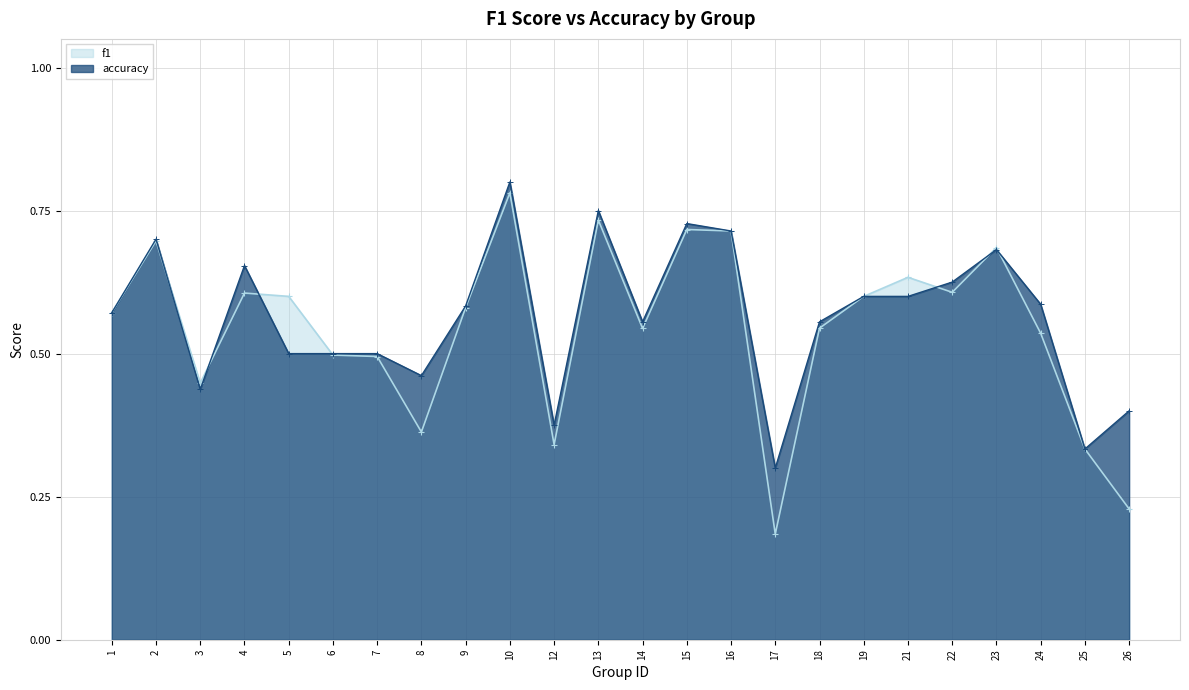

At which label is f1 closest to 0?

17